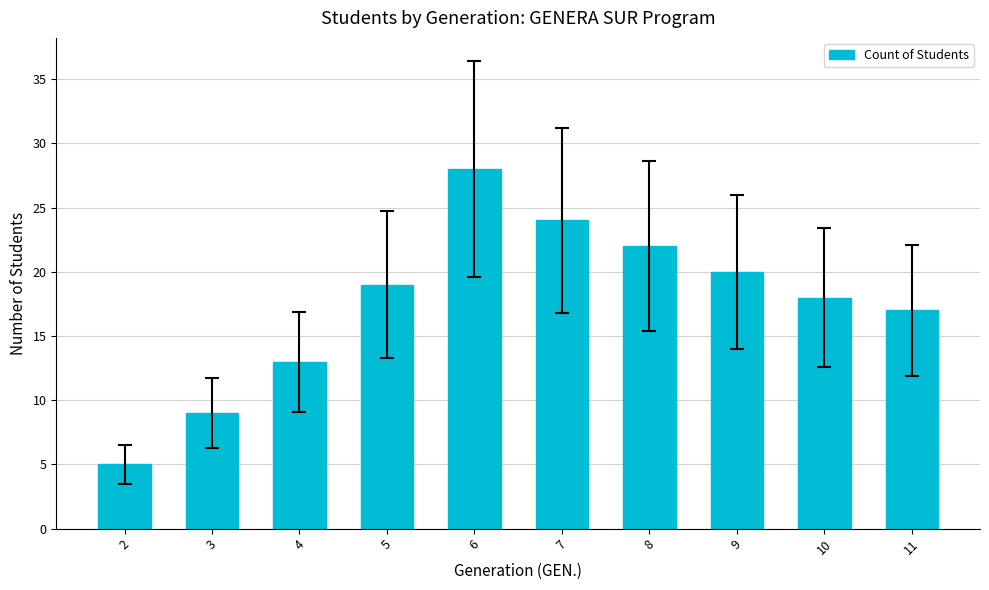

The chart shows a value of 17 at 11. True or false?

True